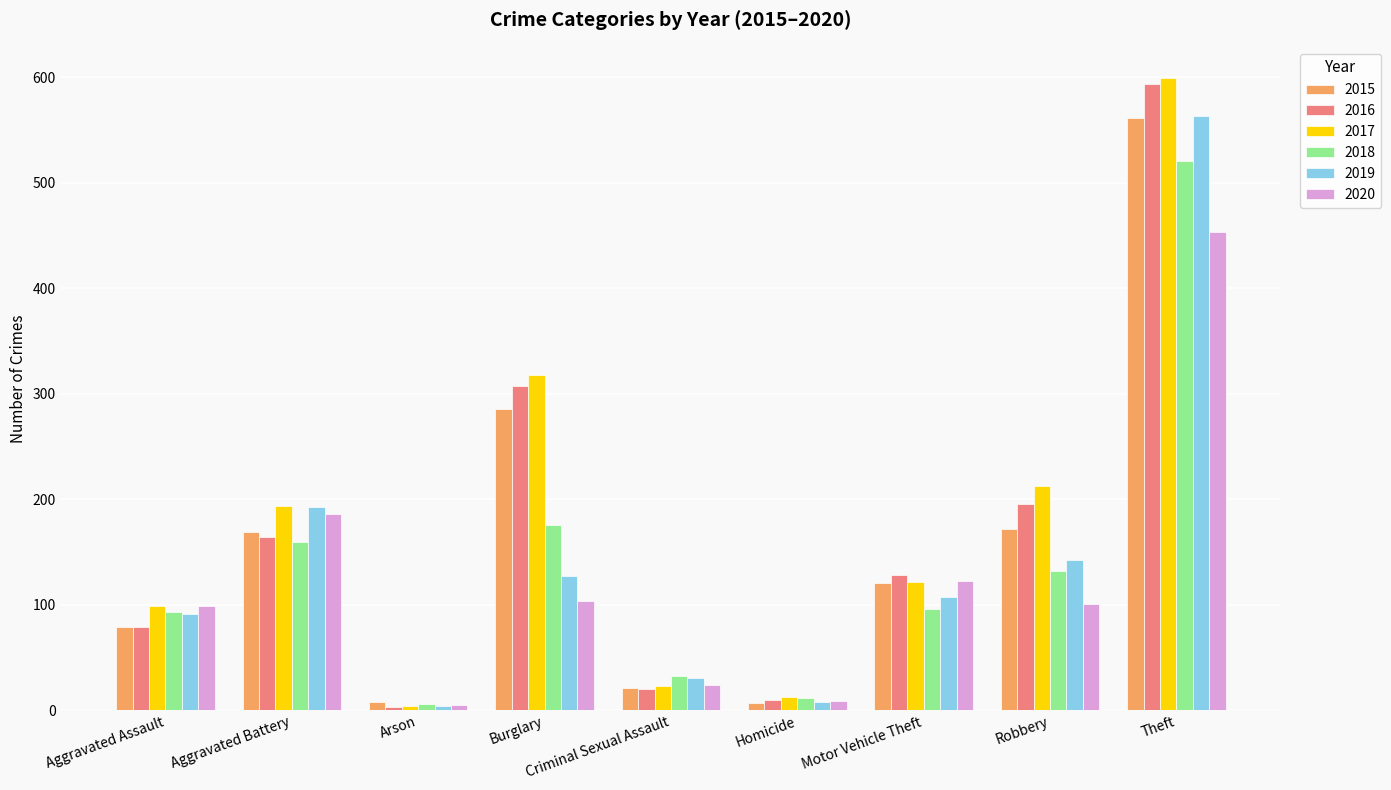

At which category is the sum across all series the highest?

Theft